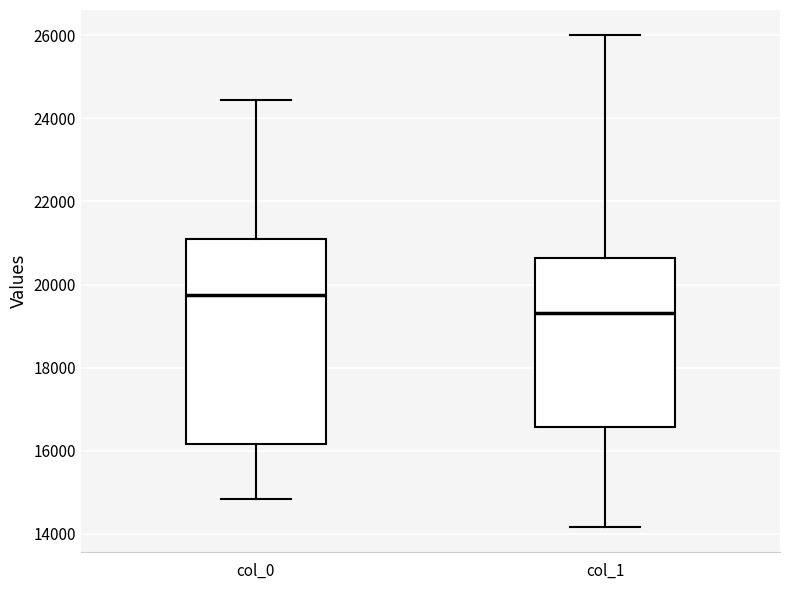

Reading left to right, read every box against the y-axis: the position of its median line, the range the box covers, and the ends of its whiskers. The values are not printed on the chart, so give them approximately, as read against the axis.

col_0: median 19800, box 16200 to 21000, whiskers 14800 to 24400
col_1: median 19400, box 16600 to 20600, whiskers 14200 to 26000